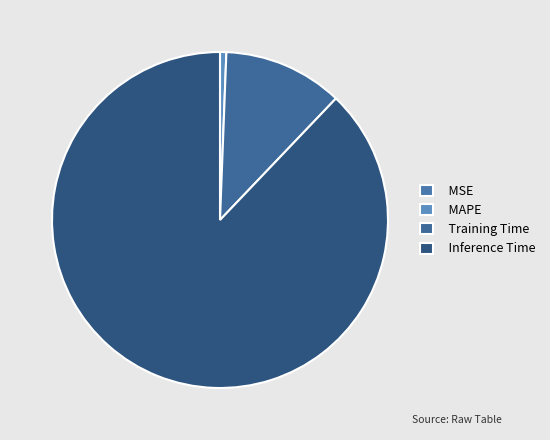

How much of the chart is everything except Inference Time?

12.1%